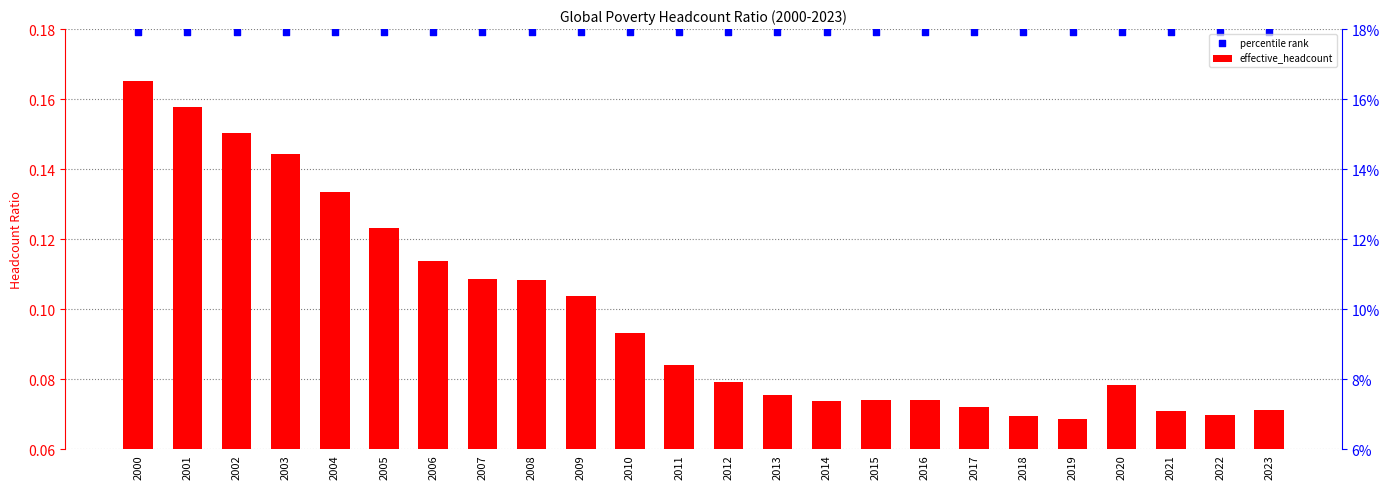

Which series has the widest spread of Y values?

effective_headcount